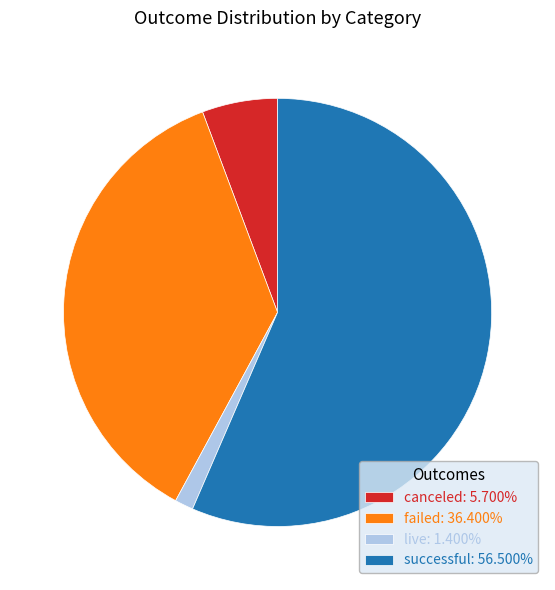

Is live the majority of the pie?

No